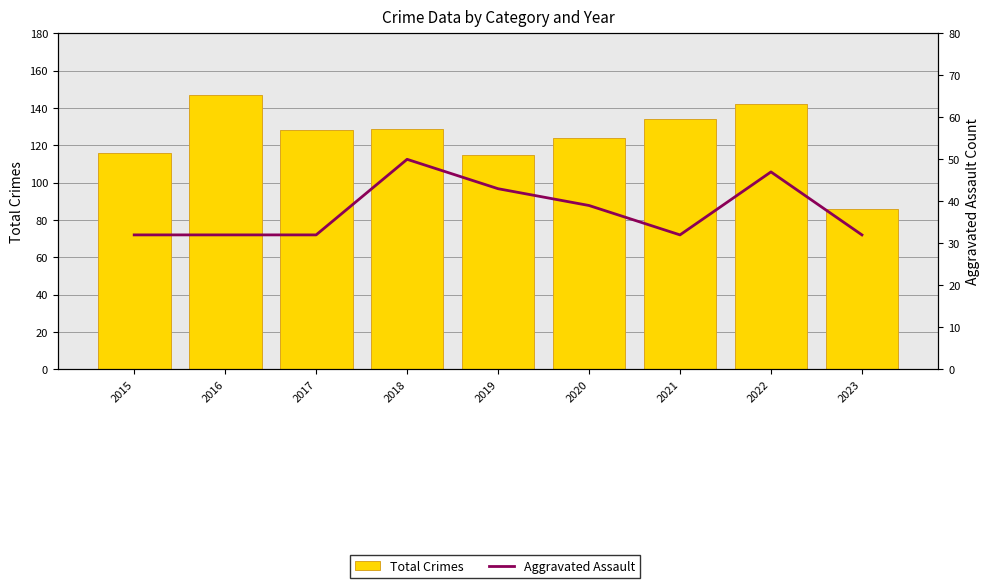

Reading left to right, transcribe all the data shown in this chart.

Total Crimes: 2015=116	2016=147	2017=128	2018=129	2019=115	2020=124	2021=134	2022=142	2023=86
Aggravated Assault: 2015=32	2016=32	2017=32	2018=50	2019=43	2020=39	2021=32	2022=47	2023=32